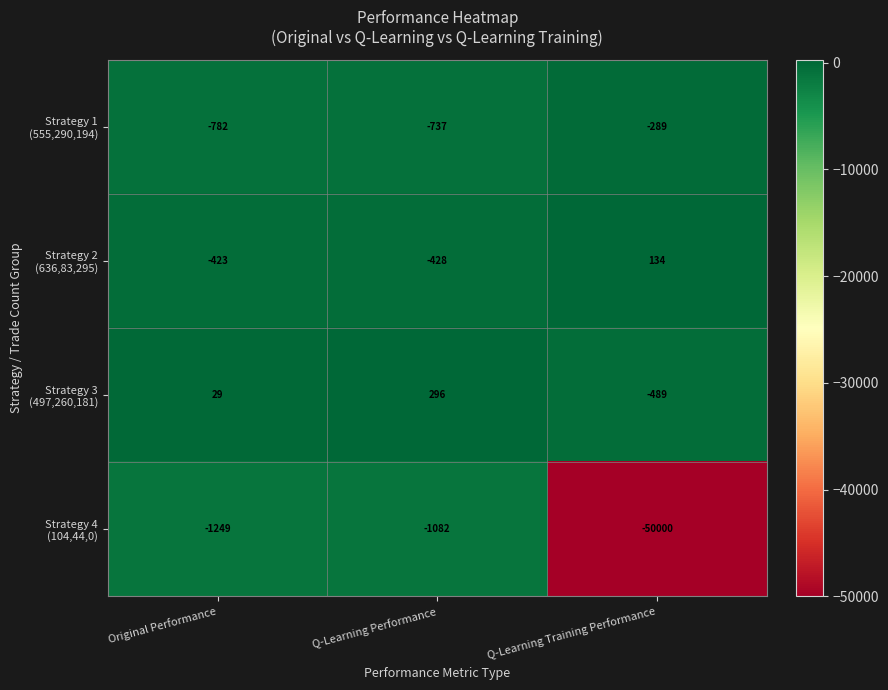

Which label corresponds to the largest value in the chart?

Q-Learning Performance